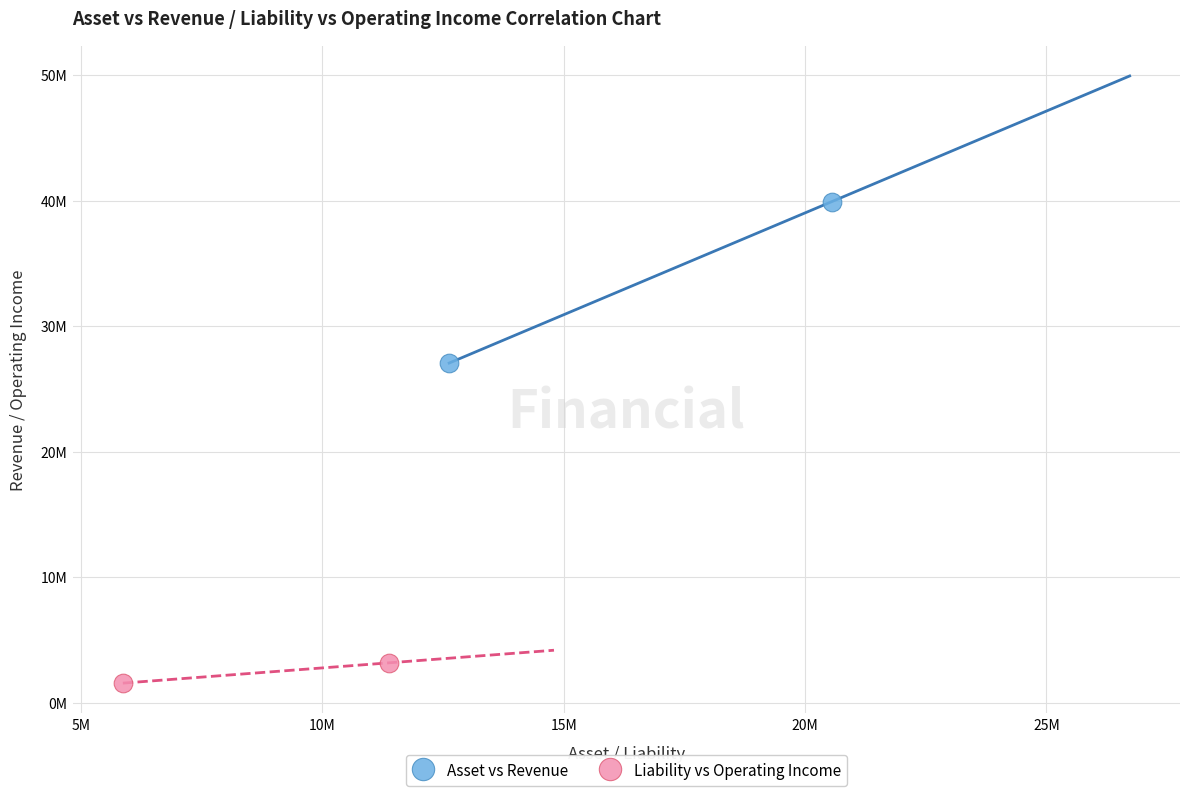

What are all the series names shown in the legend?

Asset vs Revenue, Liability vs Operating Income